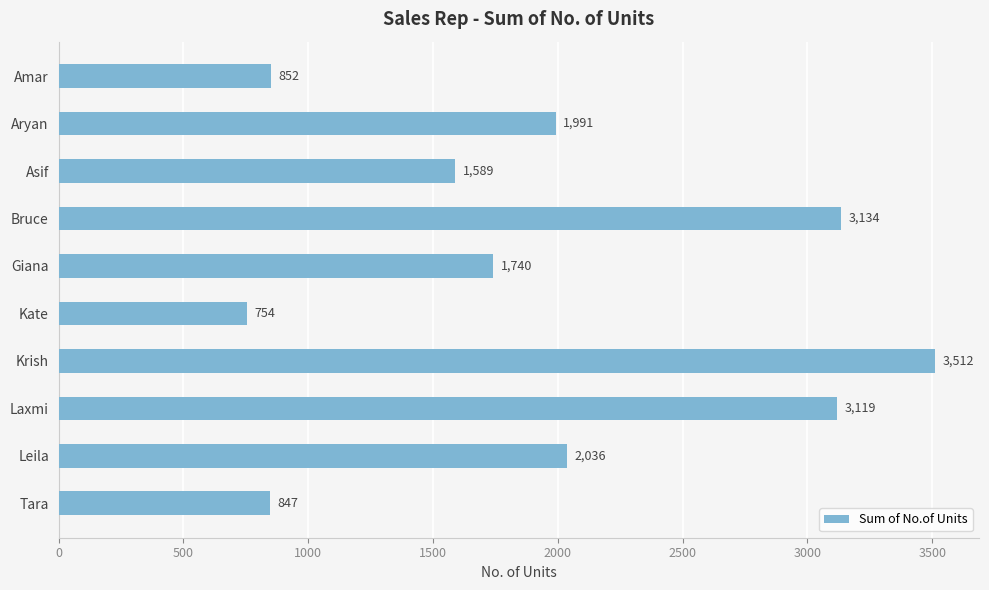

What value does the data have at Leila, to the nearest 100?

2000